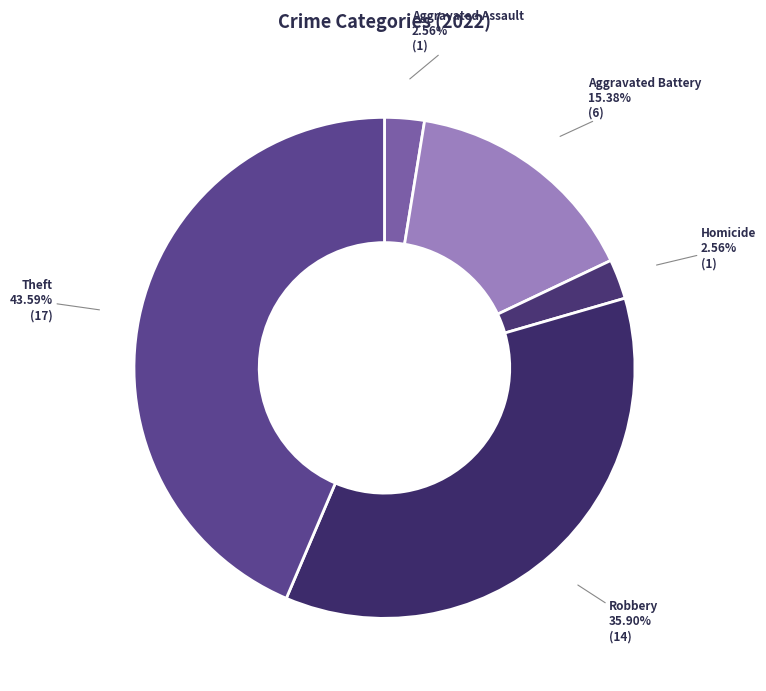

What is the largest slice in the pie chart?

Theft